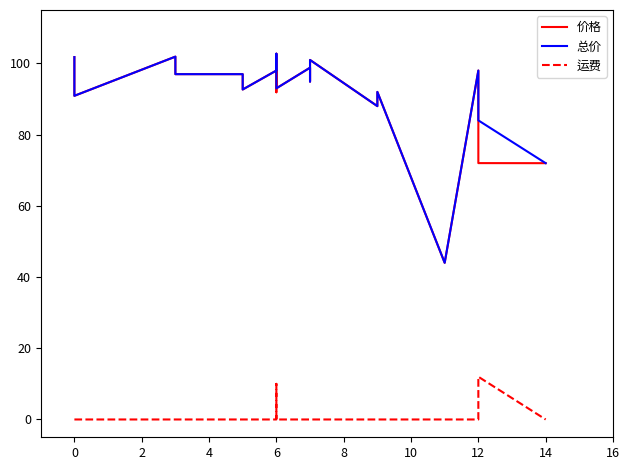

True or false: 价格 and 总价 cross at least once.

False